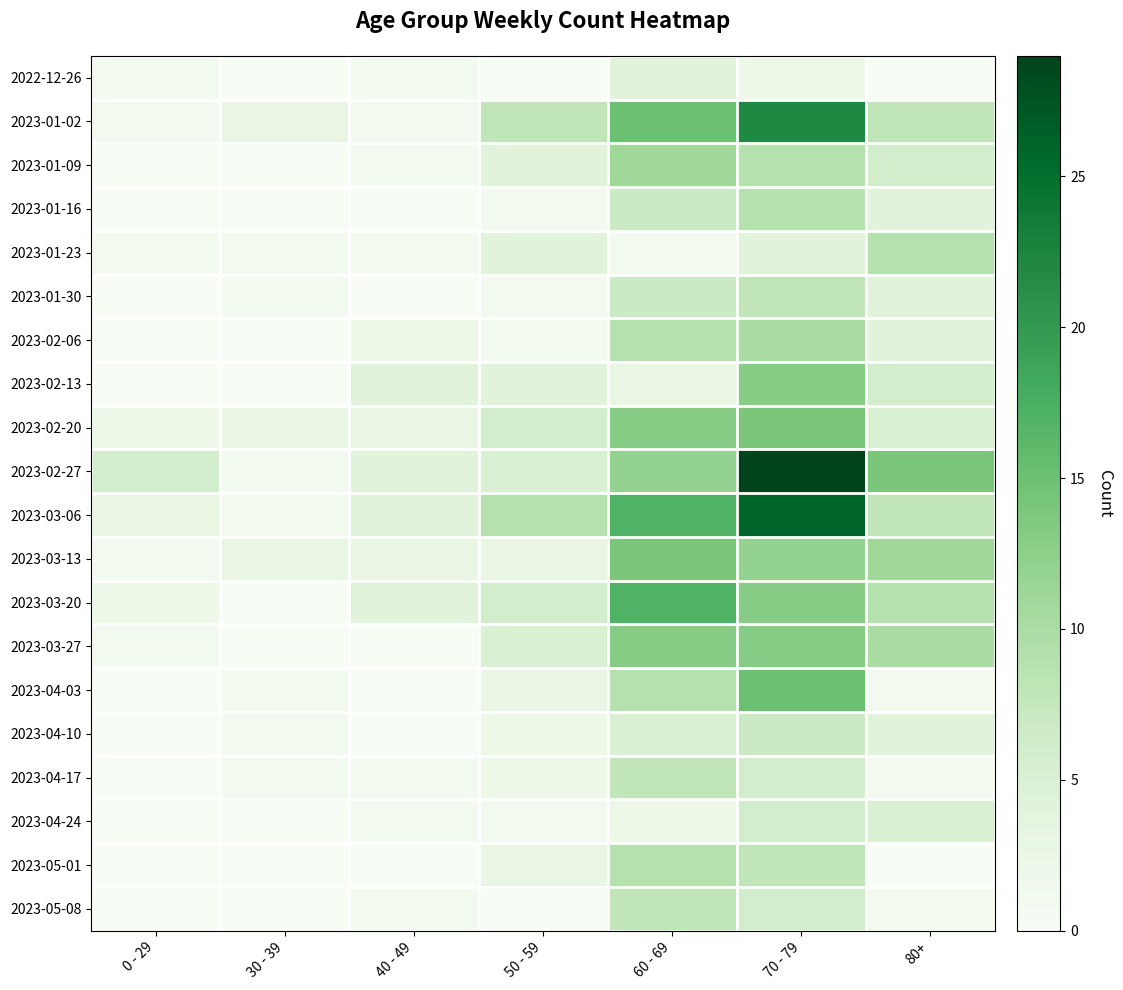

What is the total value across all series at 80+?

110